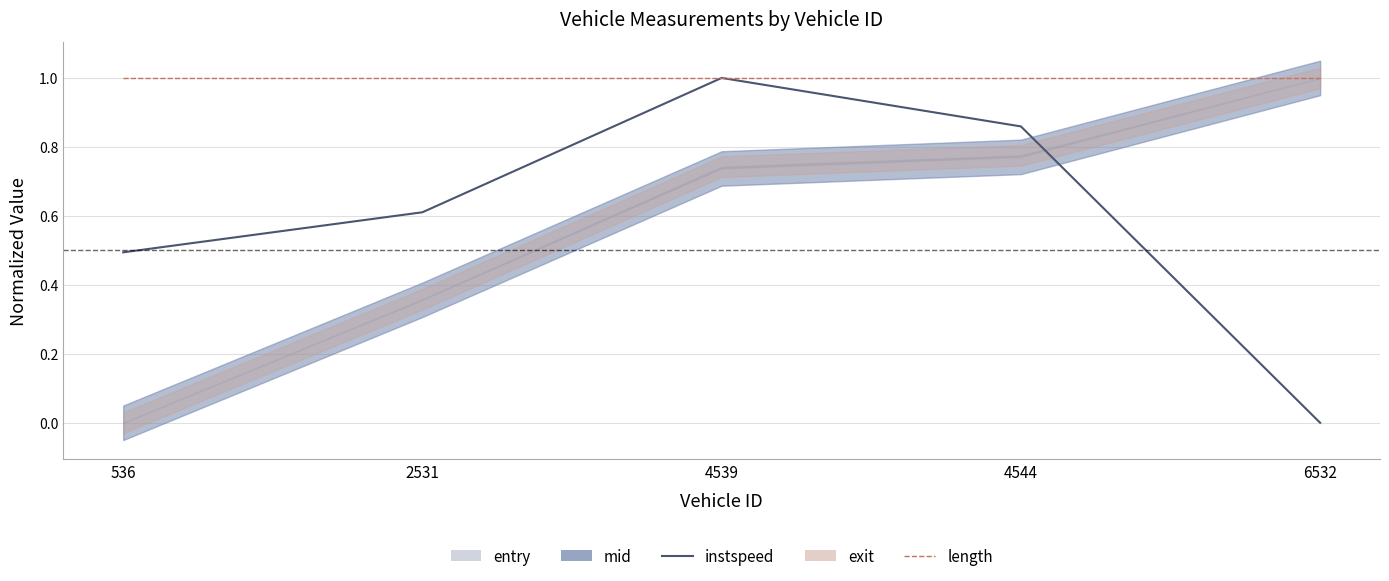

How many lines are shown in the chart?

2